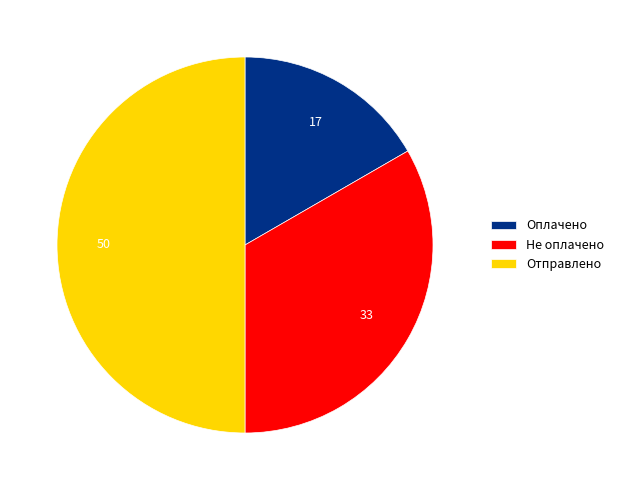

Combined, do Не оплачено and Отправлено account for over 50%?

Yes